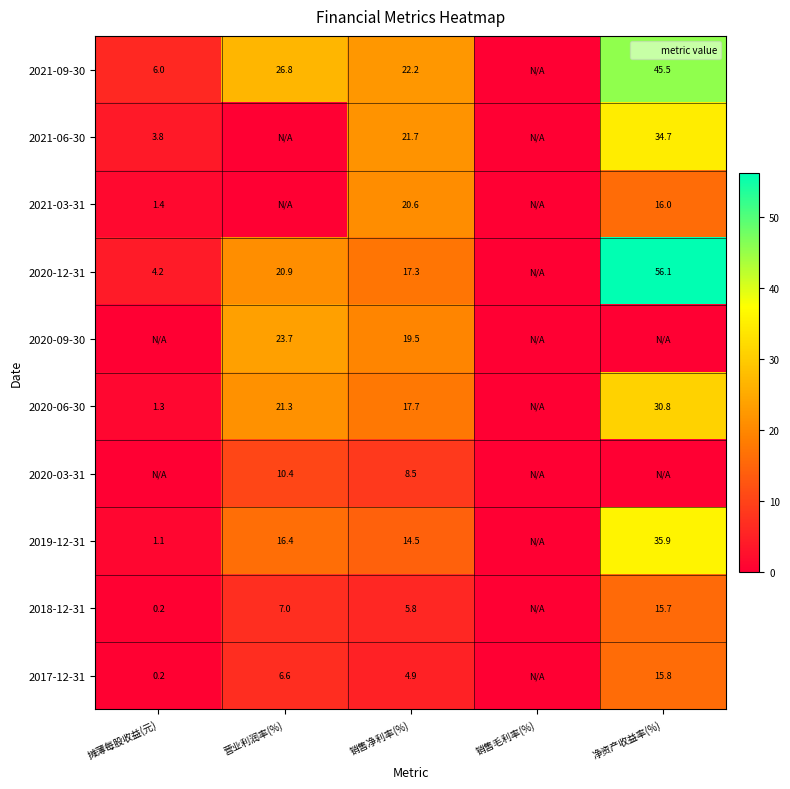

The value of 2021-09-30 at 营业利润率(%) is 26.8. True or false?

True